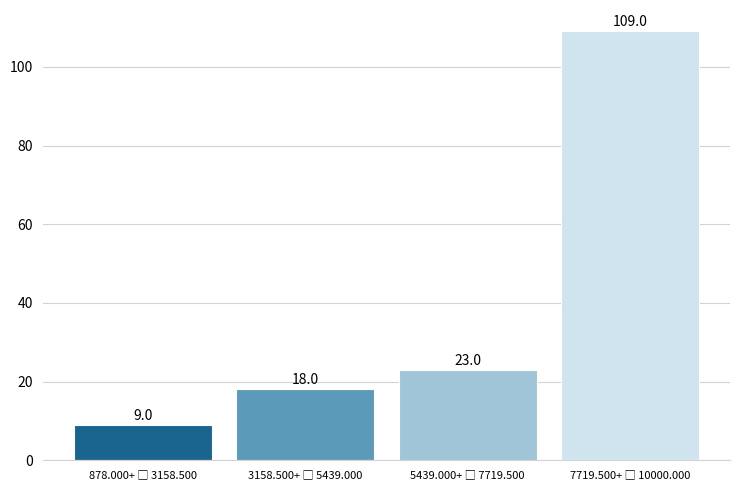

Reading left to right, extract all data points from this chart.

9	18	23	109